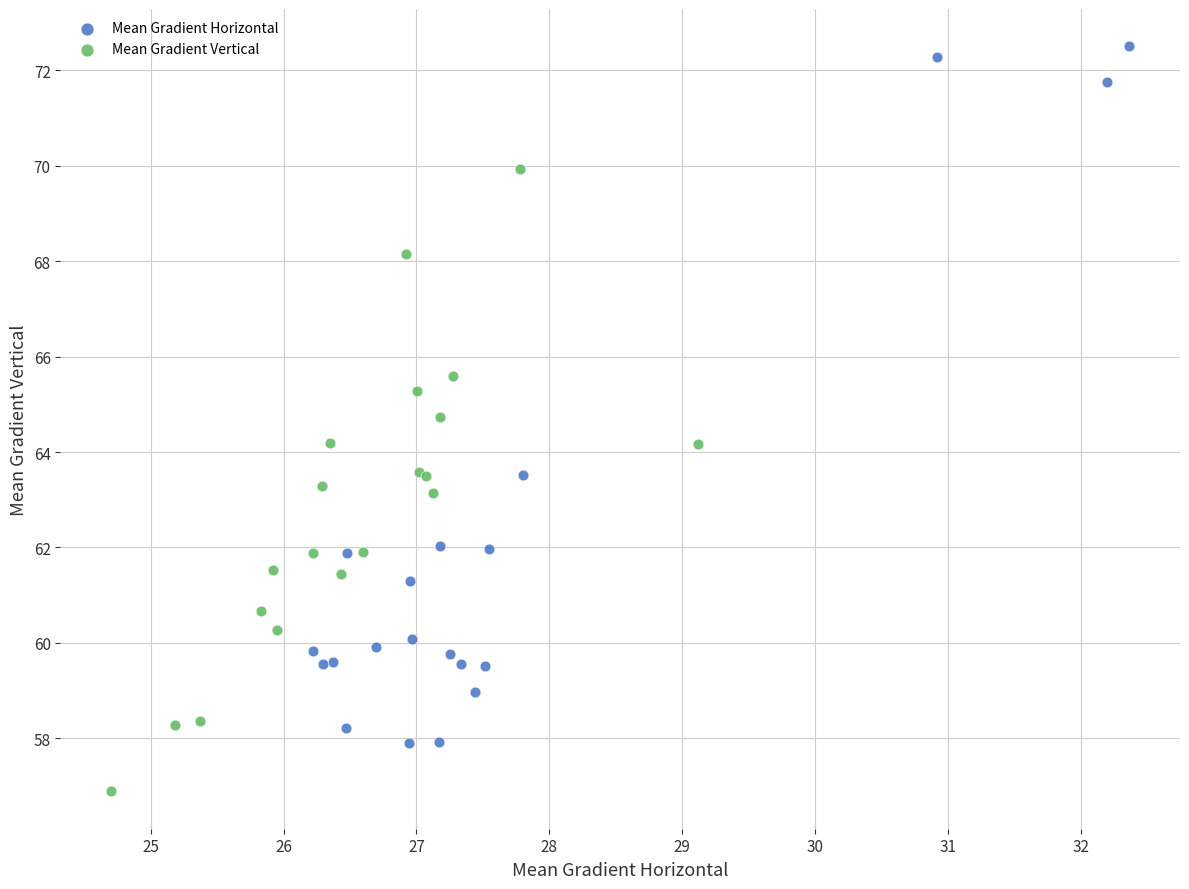

Which series contains the highest Y value?

Mean Gradient Horizontal